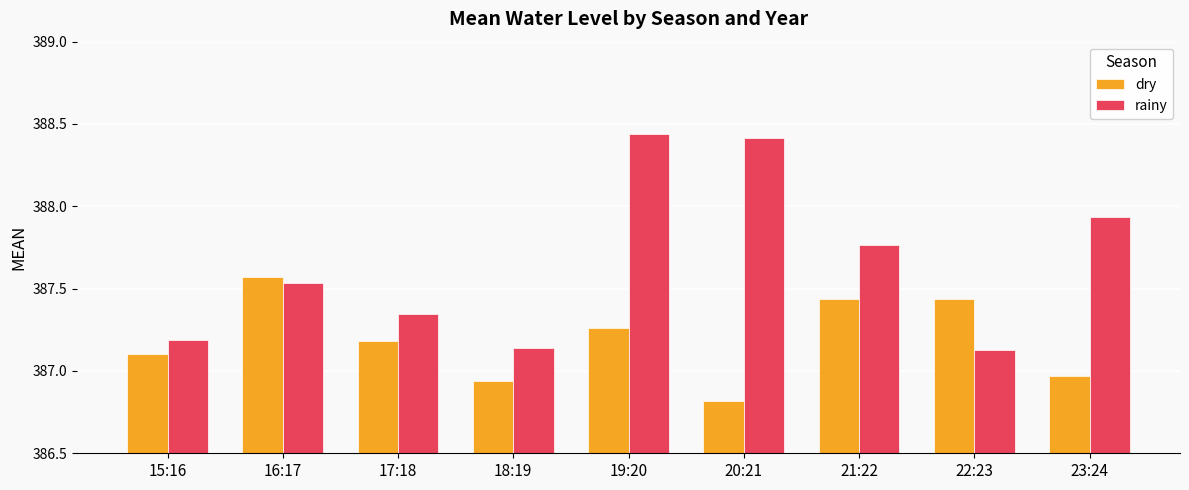

Count the number of data series in this chart.

2